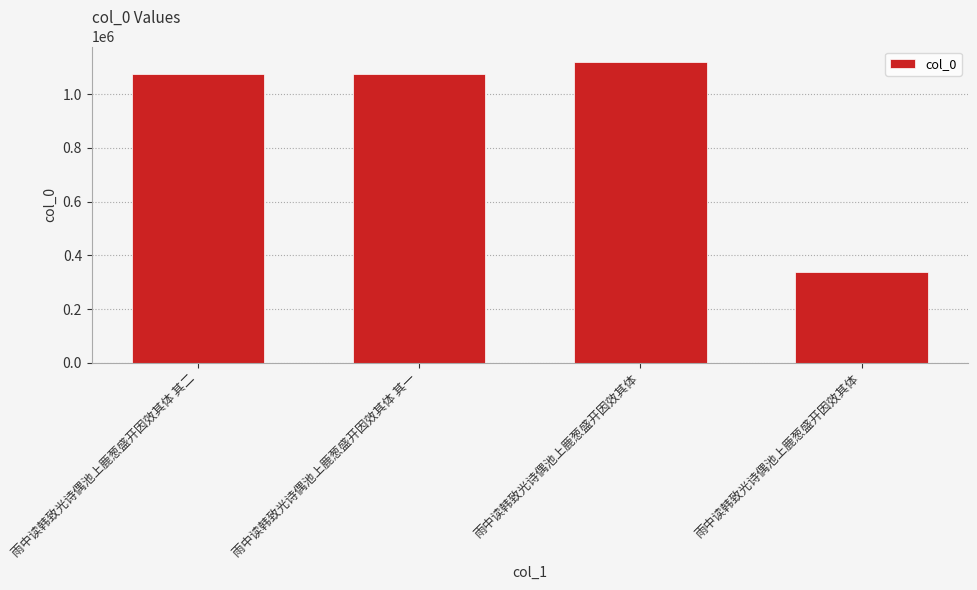

Where is the data nearest to the value 729086?

雨中读韩致光诗偶池上鹿葱盛开因效其体 其一